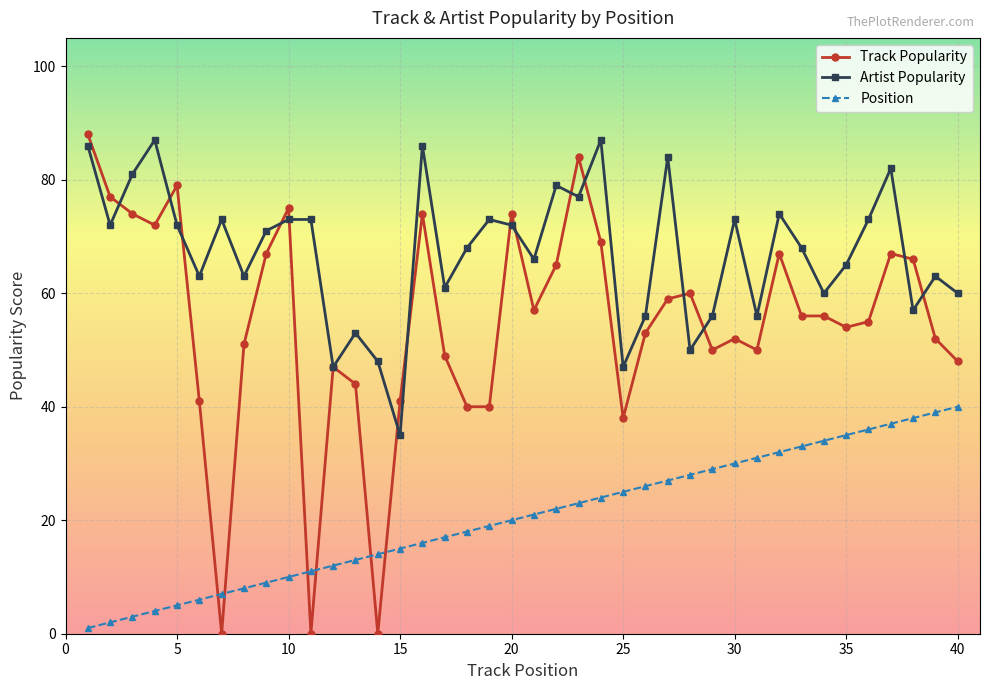

At how many categories does at least one series exceed 36?

40